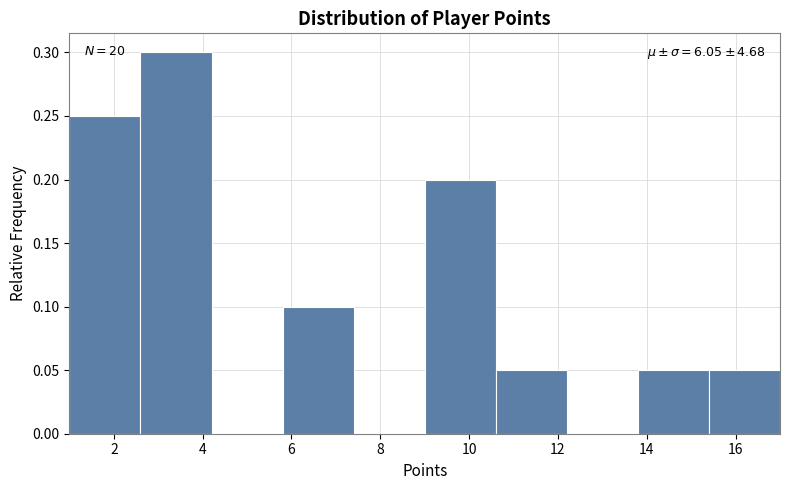

Over which range of the x-axis is the bar tallest?

2.6 to 4.2